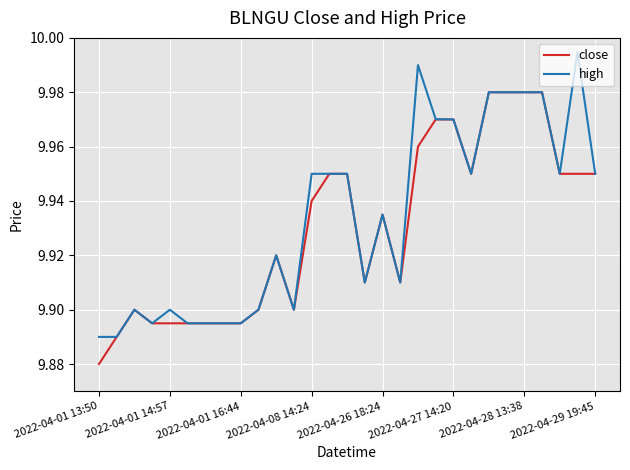

List the series in order of their peak value, lowest first.

close, high